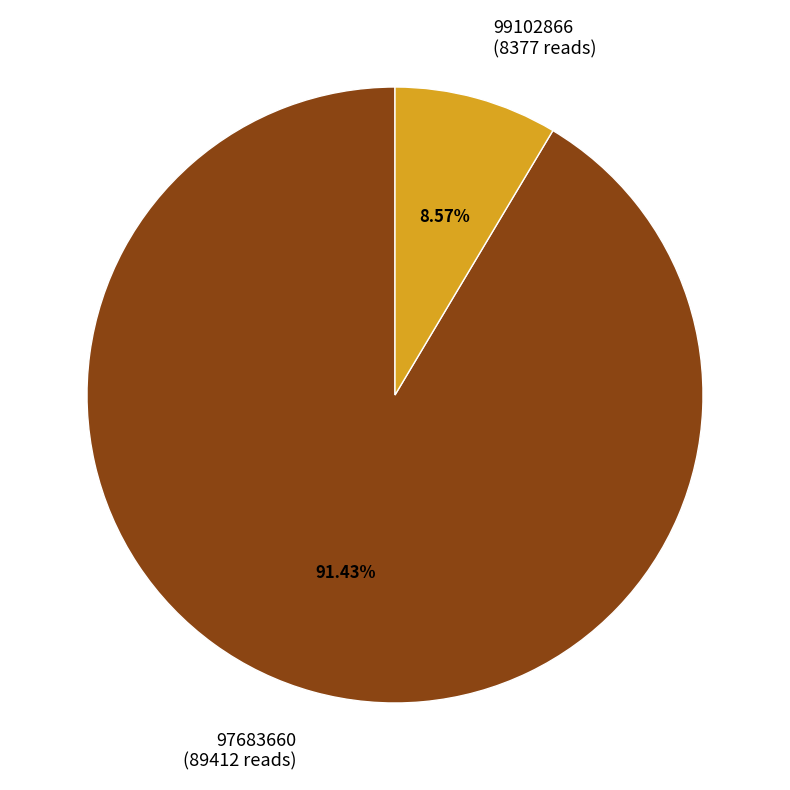

Rank the categories by value from highest to lowest.

97683660, 99102866